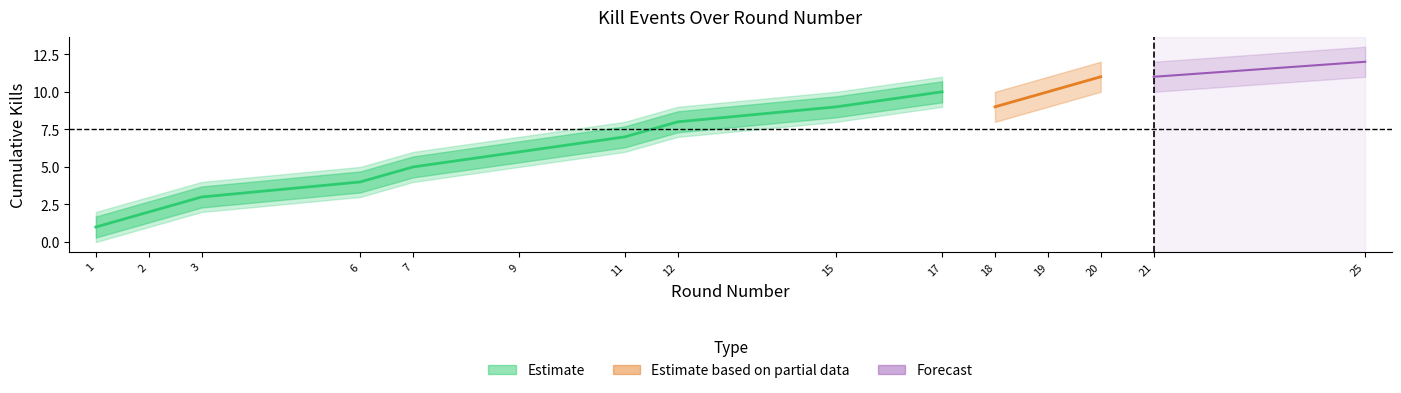

The kills_upper series shows 6 at 7. True or false?

True